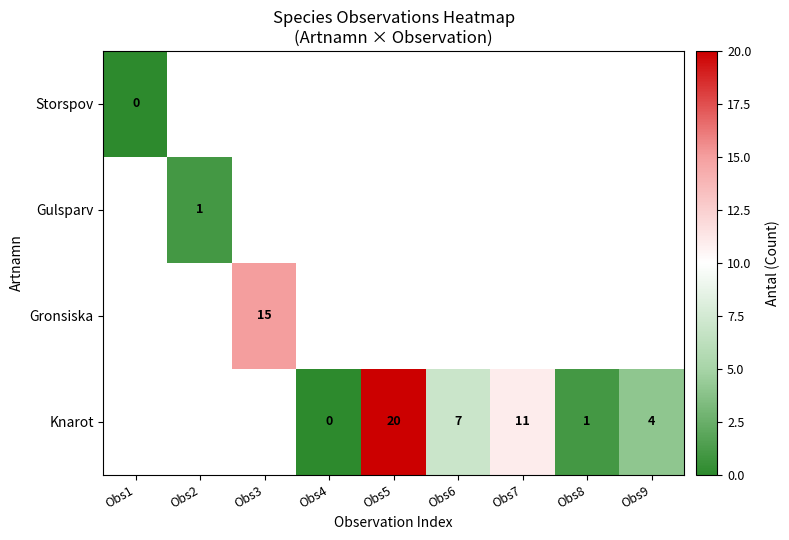

Which label corresponds to the smallest value in the chart?

Obs1